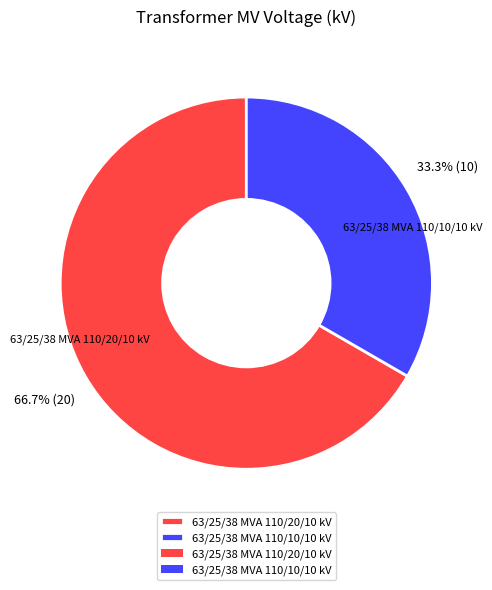

How many slices are in this pie chart?

2